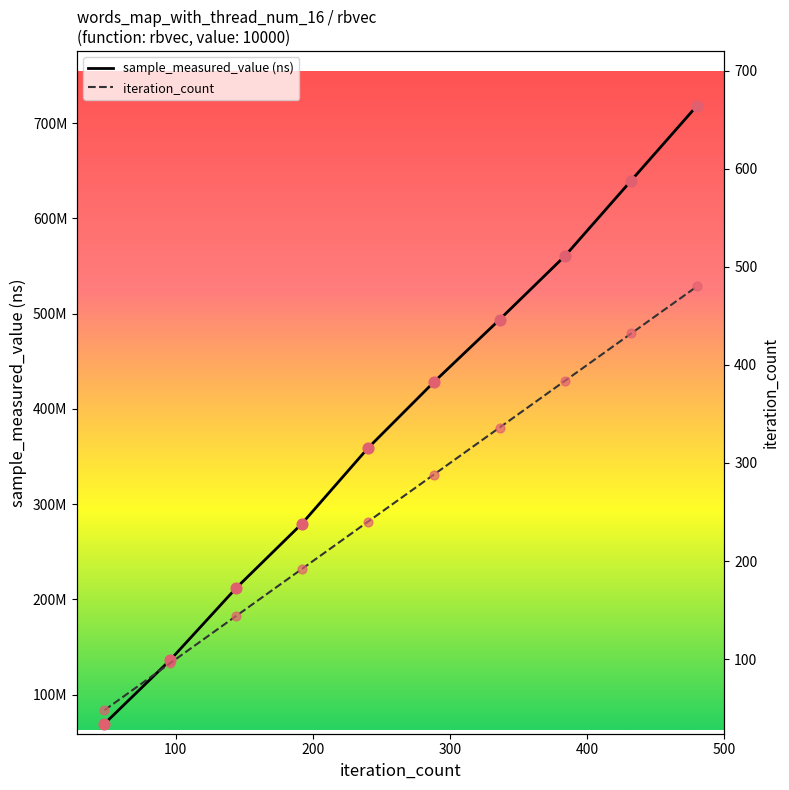

What are all the series names shown in the legend?

sample_measured_value (ns), iteration_count